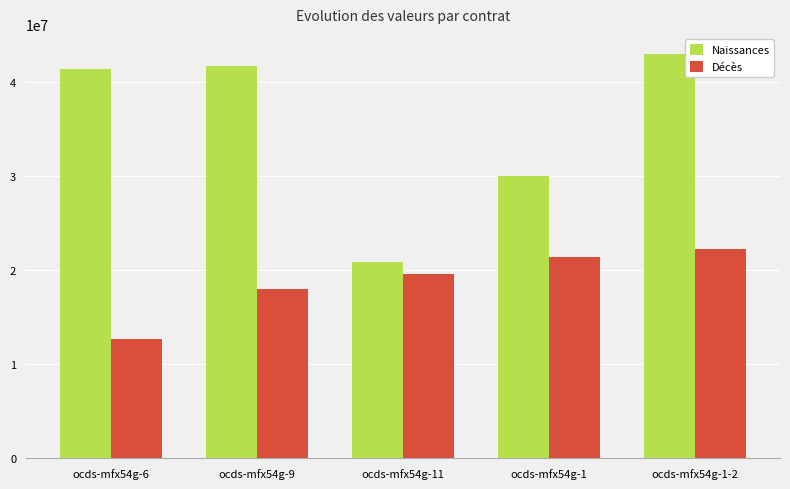

What is the value of the Naissances bar at the 2nd from the left?

41773420